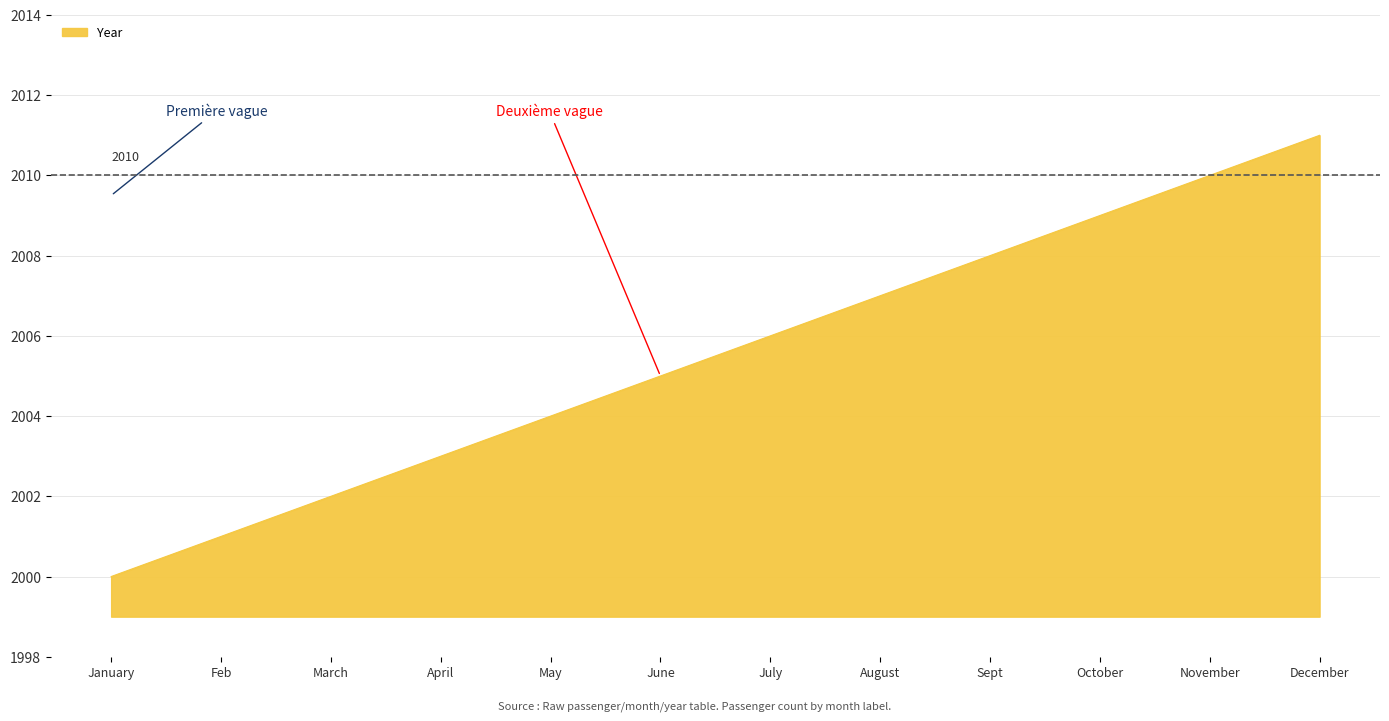

How many categories are shown in the chart?

12